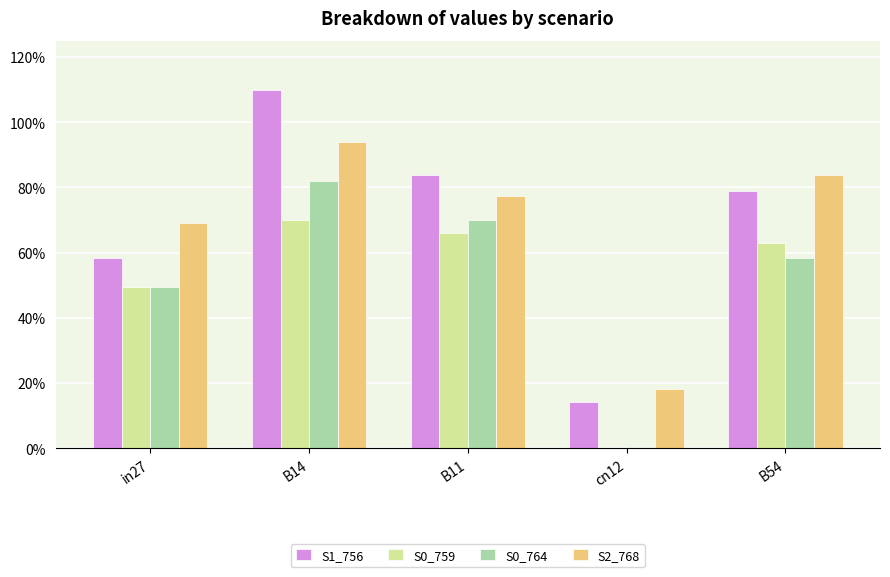

Reading left to right, extract all data points from this chart.

job399_scenario1_756: in27=0.6	B14=1.1	B11=0.8	cn12=0.1	B54=0.8
job400_scenario0_759: in27=0.5	B14=0.7	B11=0.7	cn12=0.0	B54=0.6
job401_scenario0_764: in27=0.5	B14=0.8	B11=0.7	cn12=0.0	B54=0.6
job403_scenario2_768: in27=0.7	B14=0.9	B11=0.8	cn12=0.2	B54=0.8